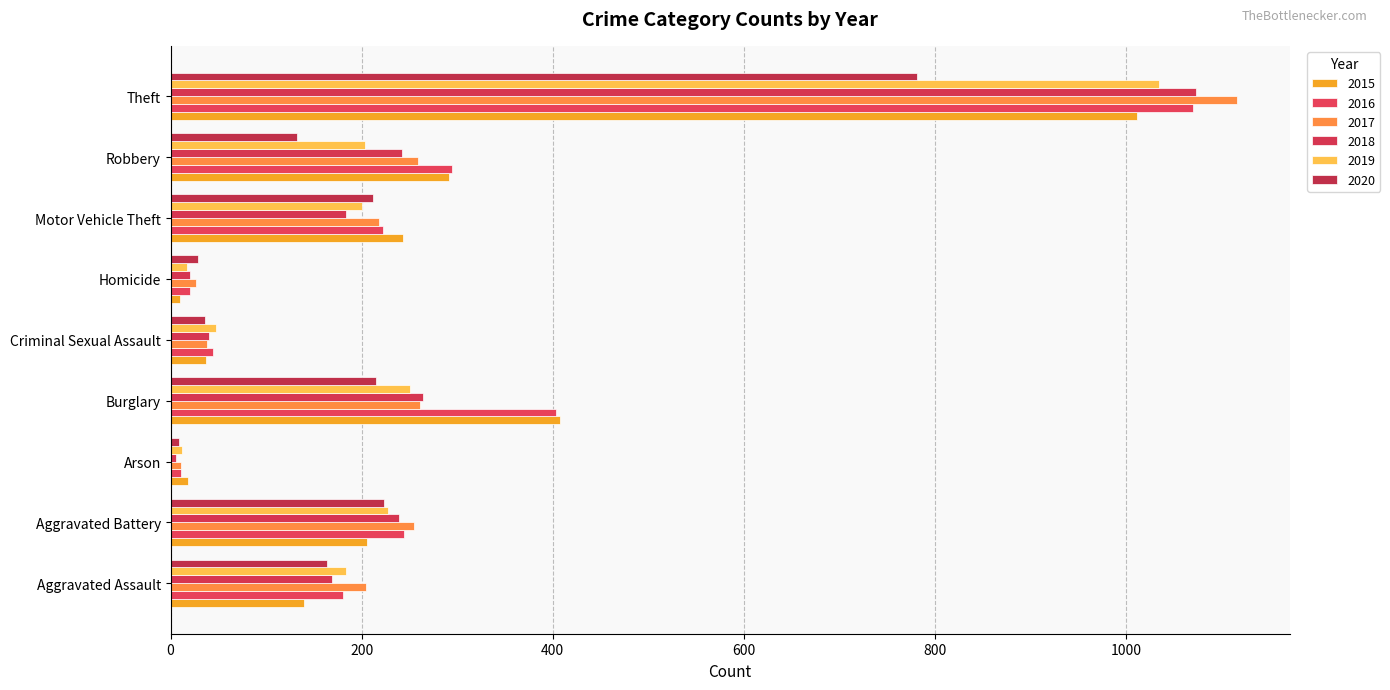

What is the minimum value for 2020?

9